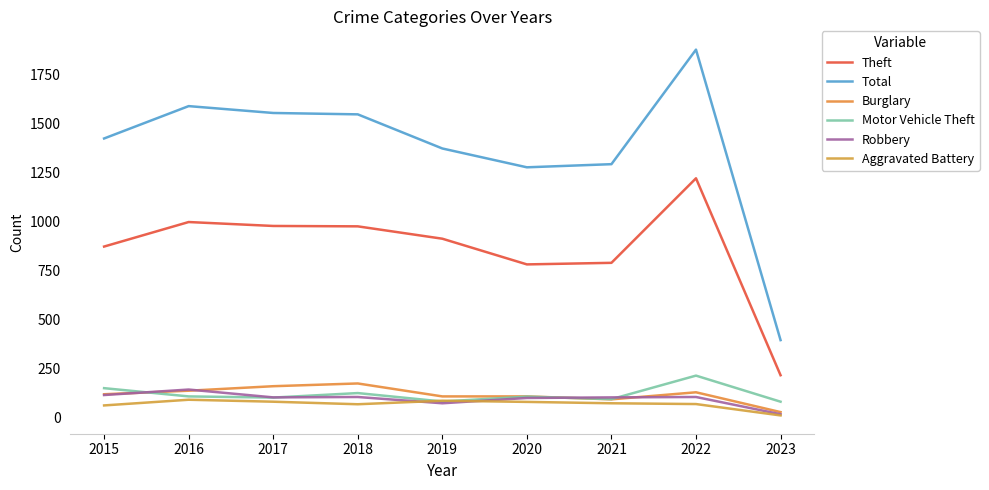

What is the spread (max minus min) of values at 2021?

1219